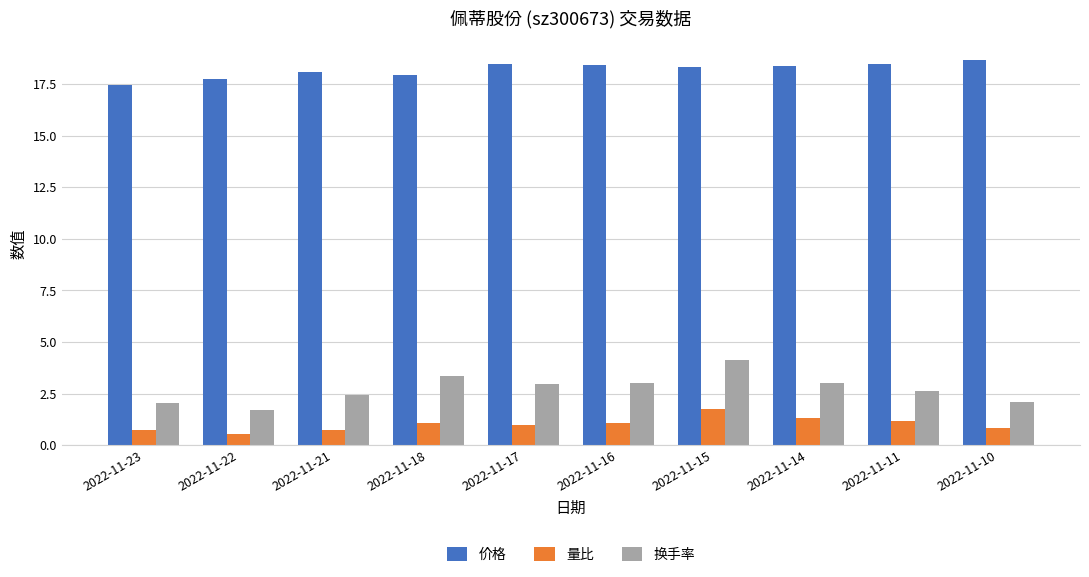

At which label does 量比 reach its peak?

2022-11-15